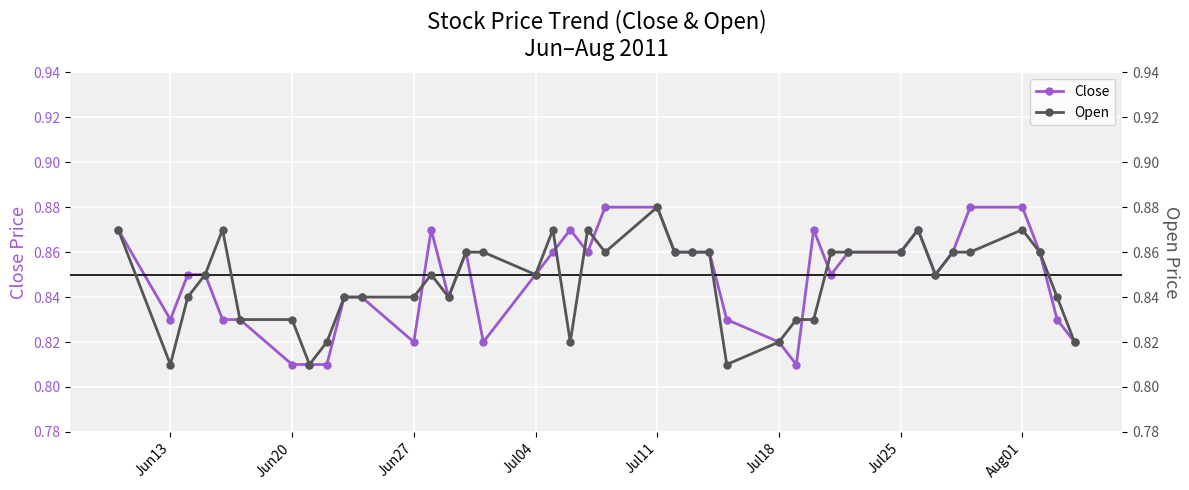

Count the Close values in the range 0 to 1.

40